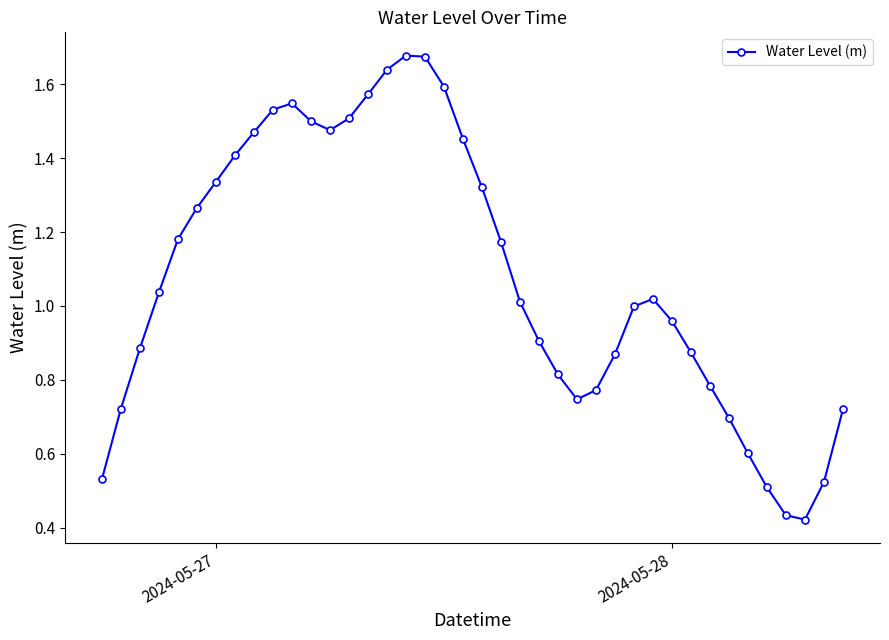

True or false: there are more than 1 points higher than both neighbors.

True